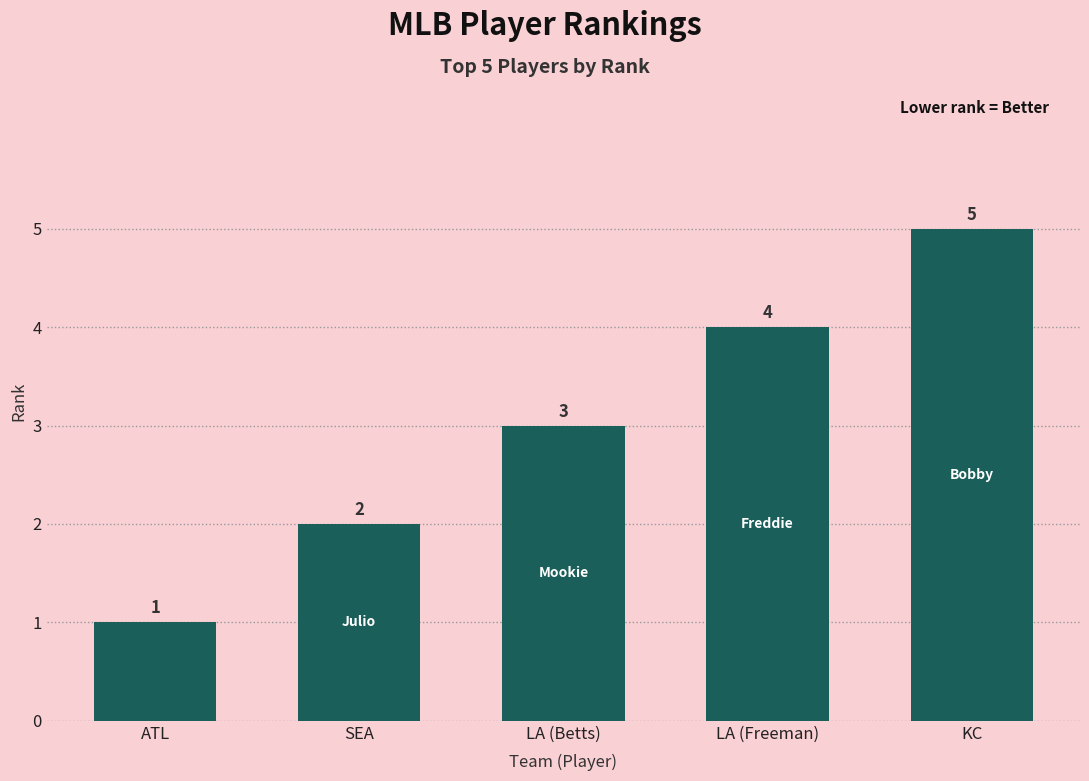

Reading left to right, what are all the values shown in this chart?

1	2	3	4	5